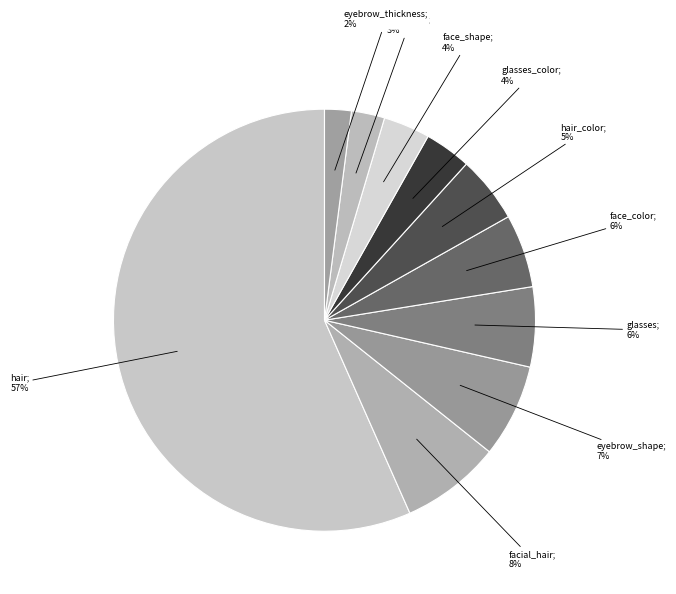

Count the number of slices in the pie.

10